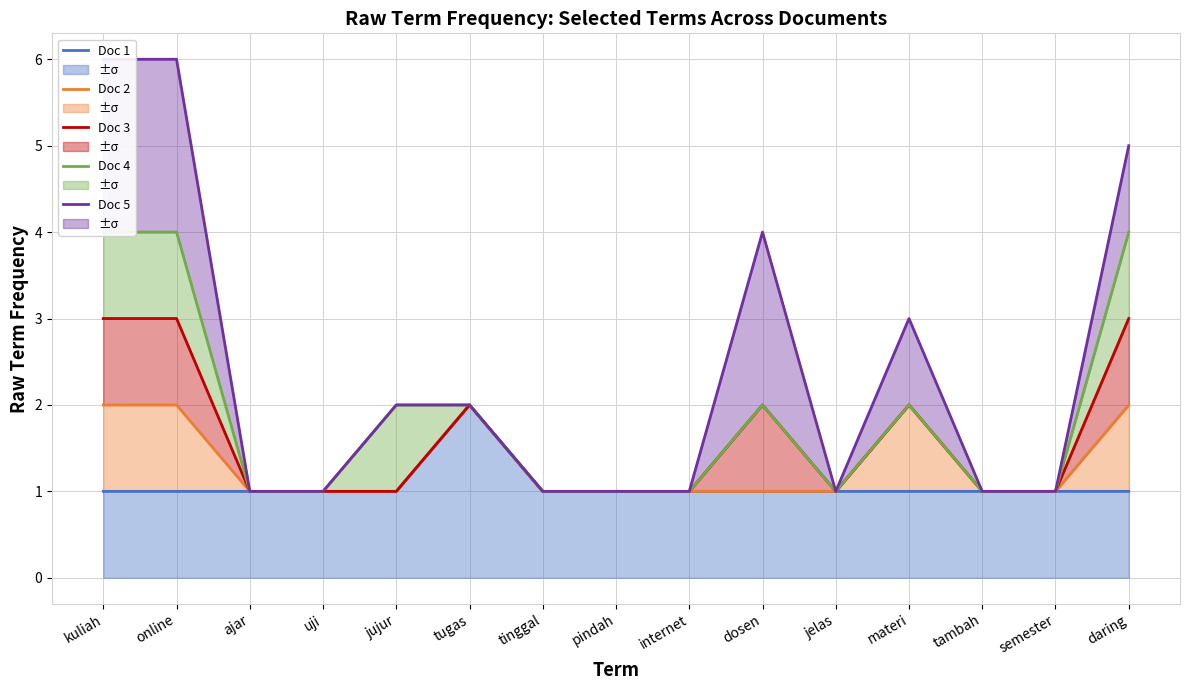

Rank the series by their average value, from highest to lowest.

Doc 5, Doc 4, Doc 3, Doc 2, Doc 1